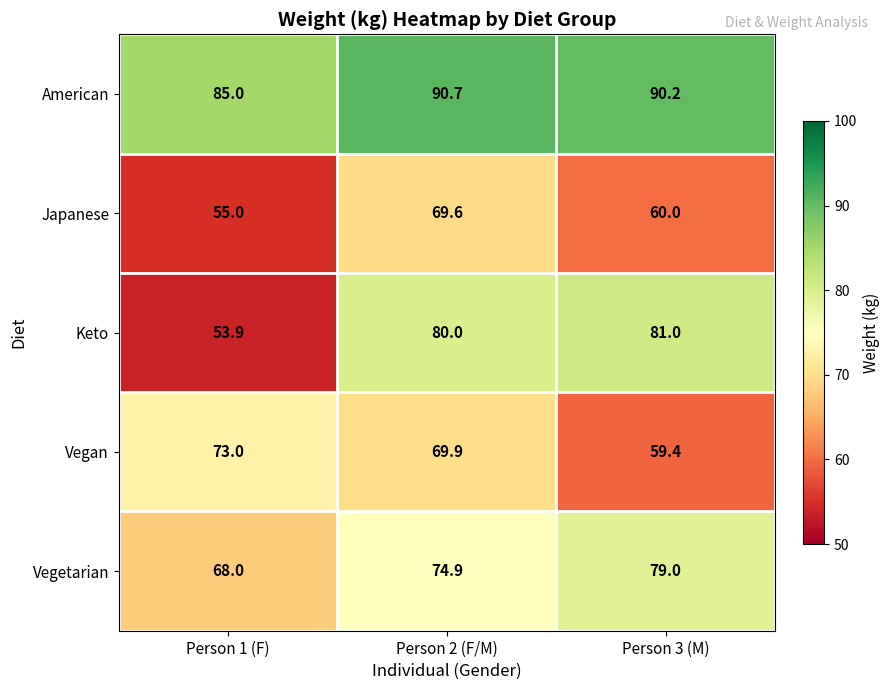

At how many categories does at least one series exceed 89?

2